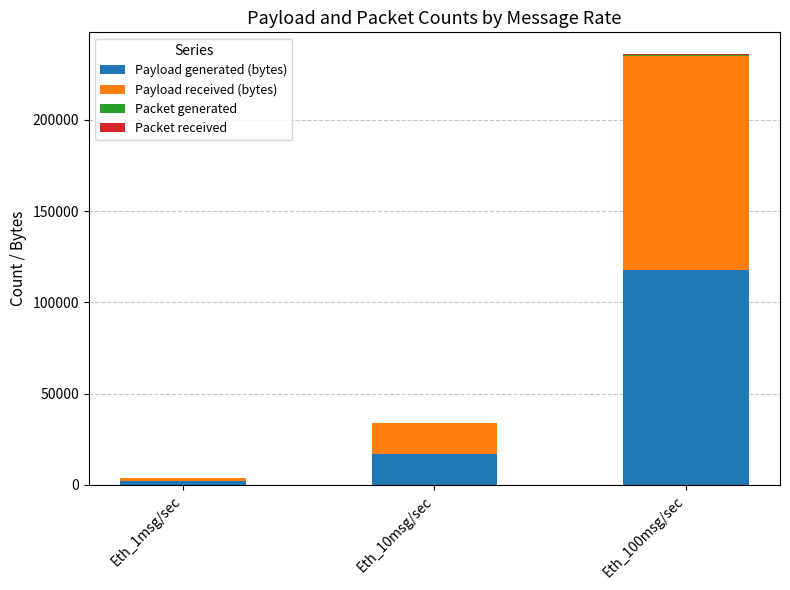

How many Payload generated (bytes) values are between 1817 and 117482?

3